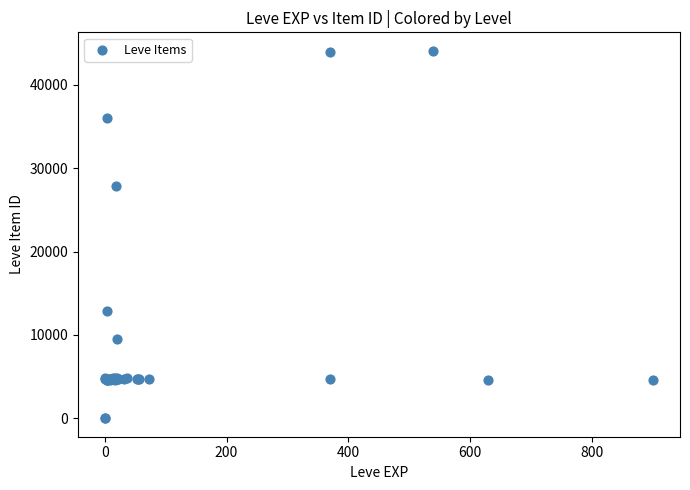

What Y value in the scatter plot is closest to 22048?

27884